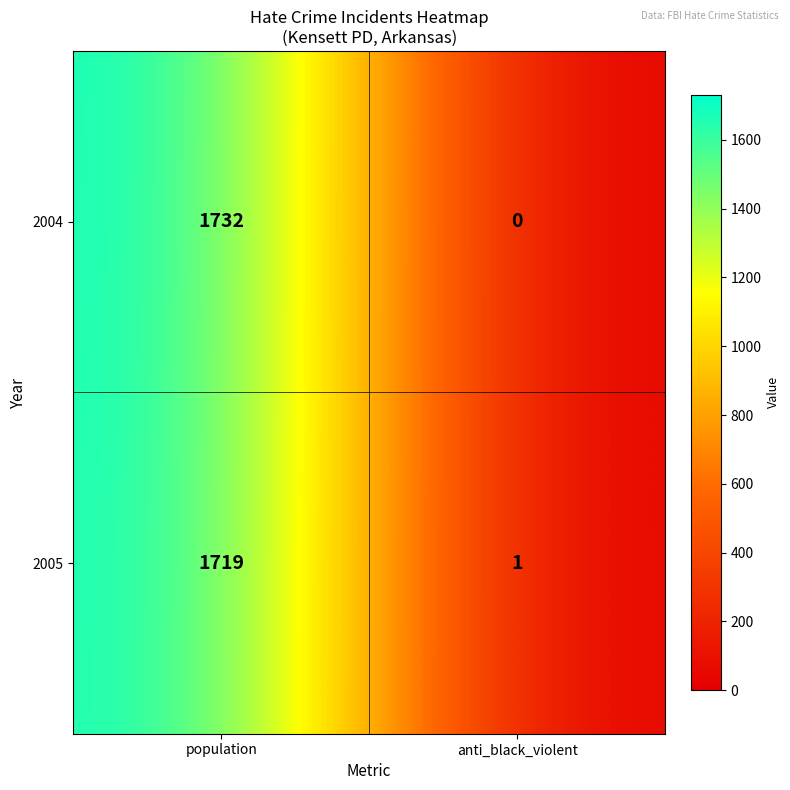

What is the greatest value displayed?

1732